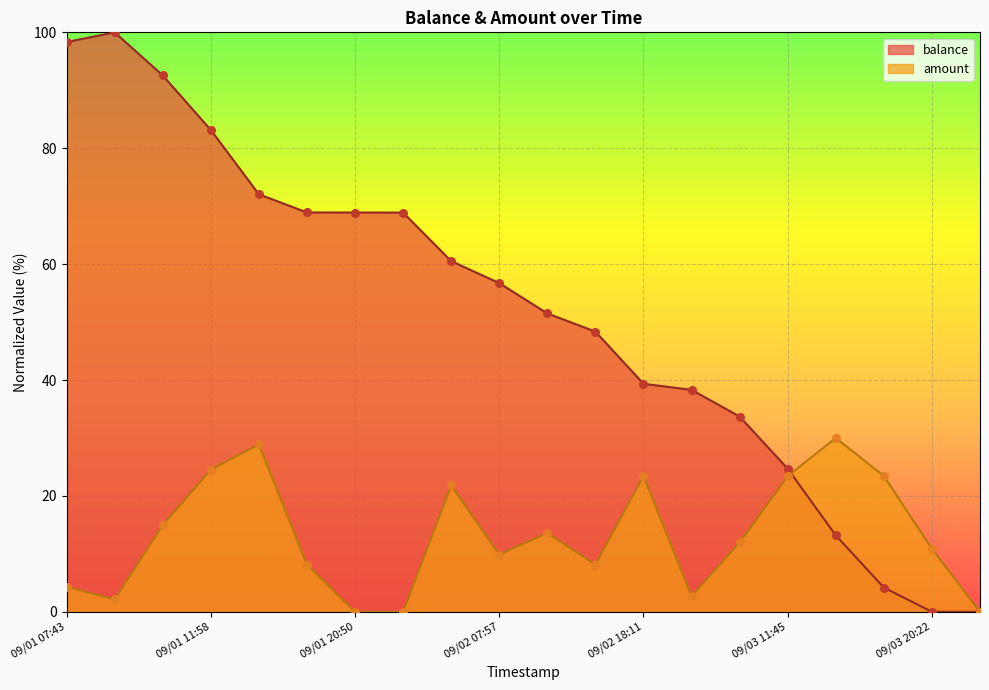

Is the value of balance at 09/03 20:22 greater than the value of amount at 09/03 11:45?

No